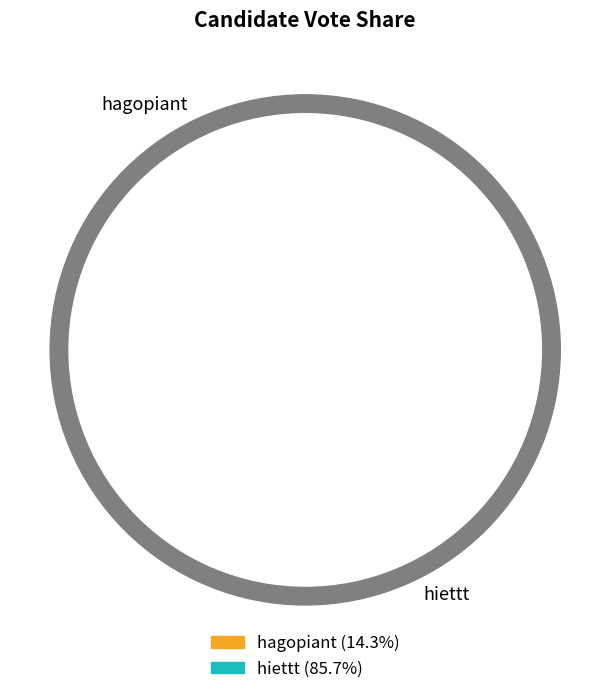

How much of the chart is everything except hagopiant?

85.7%